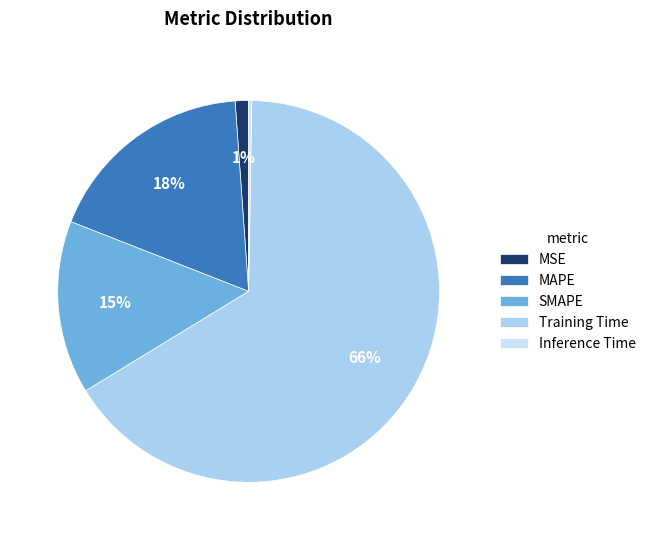

True or false: SMAPE accounts for 15% of the total.

True